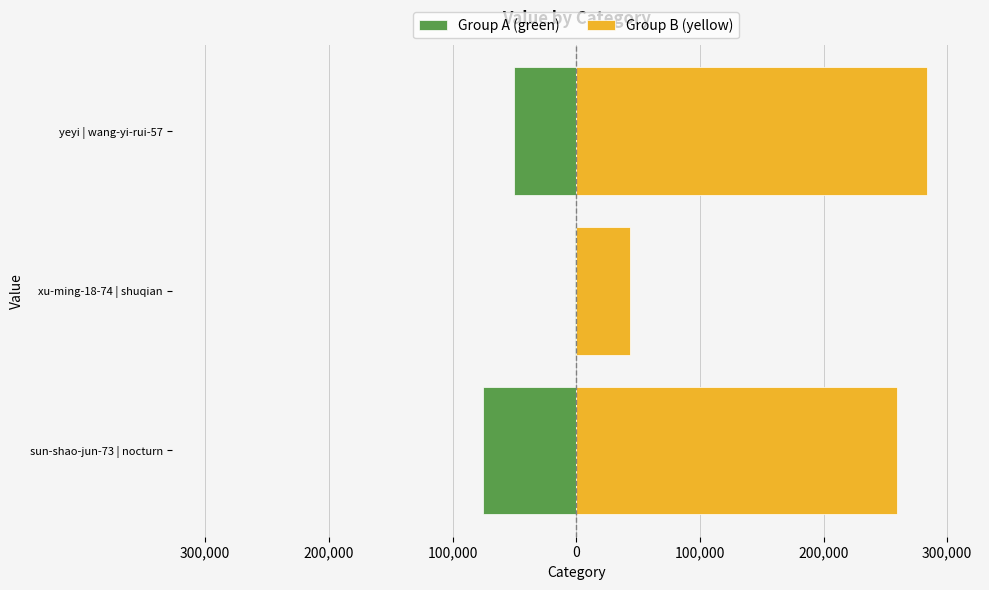

List the series in order of their overall mean, lowest first.

Group A (green), Group B (yellow)